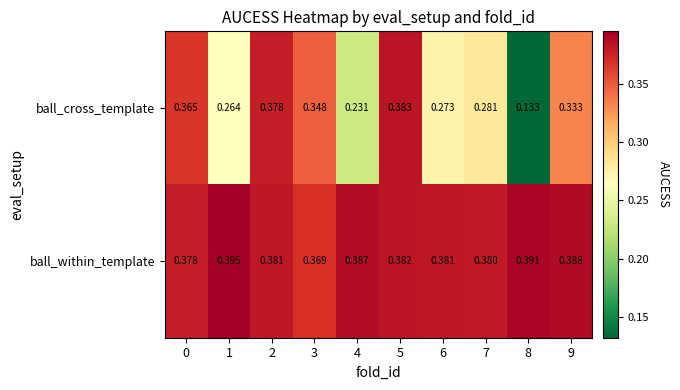

Which series has the widest spread of values?

ball_cross_template